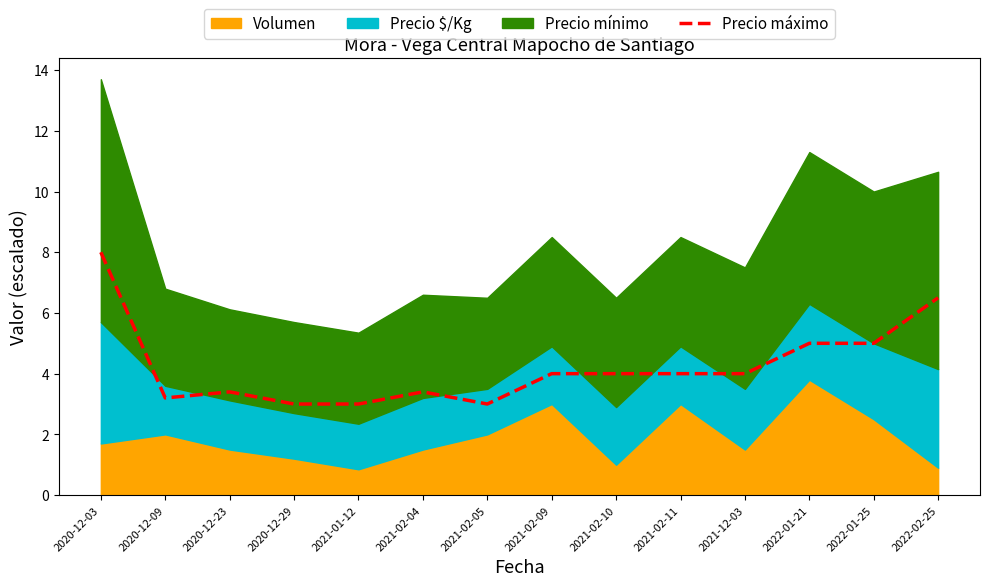

At which label does the data first exceed 4?

2020-12-03